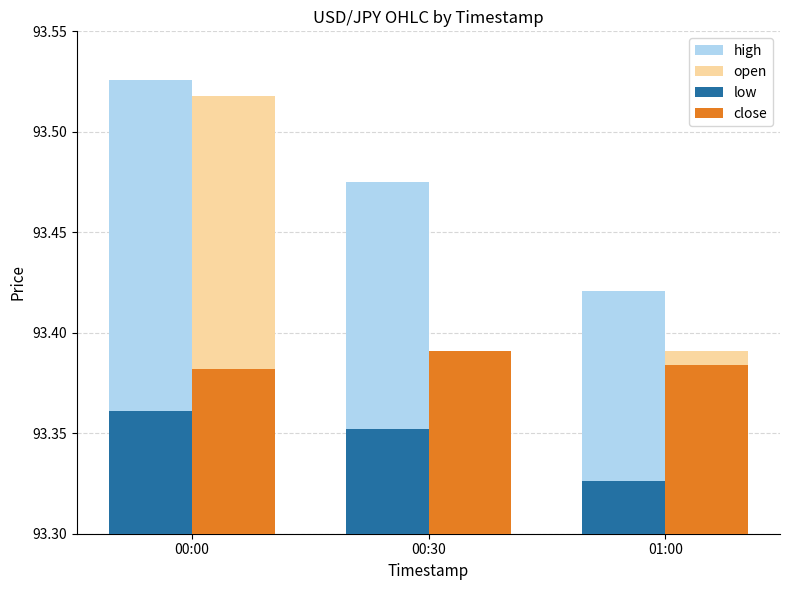

At which label is low closest to 93?

01:00